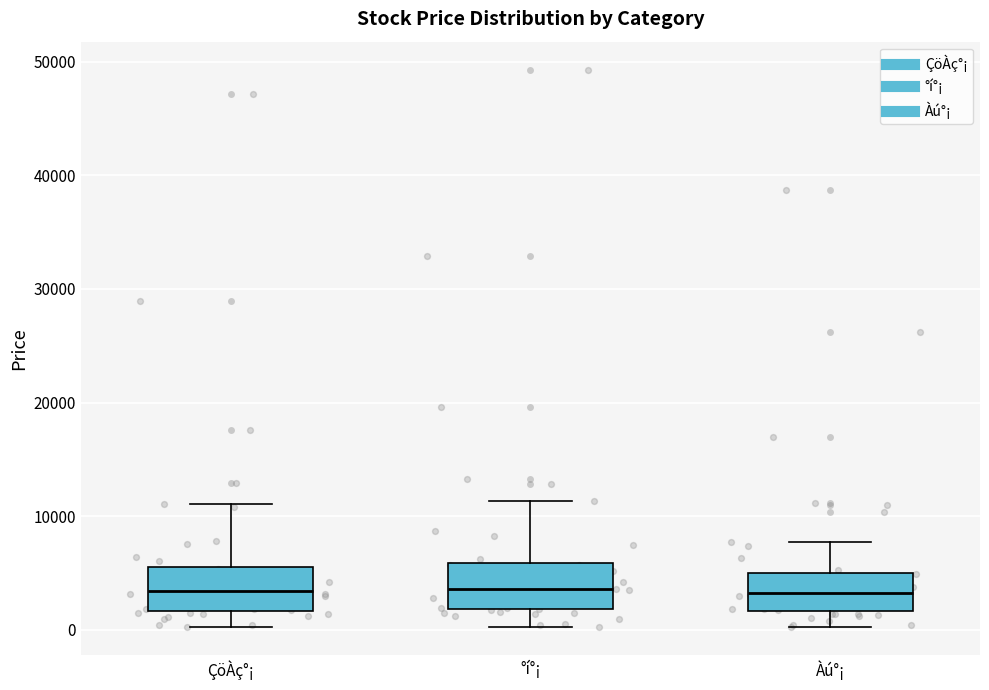

Reading left to right, transcribe this box plot: for each box, give where its median line is, the range the box spans, and where its two whiskers end, as read against the y-axis. The values are not printed on the chart, so give them approximately, as read against the axis.

ÇöÀç°¡: median 3000, box 2000 to 6000, whiskers 0 to 11000
°í°¡: median 4000, box 2000 to 6000, whiskers 0 to 11000
Àú°¡: median 3000, box 2000 to 5000, whiskers 0 to 8000